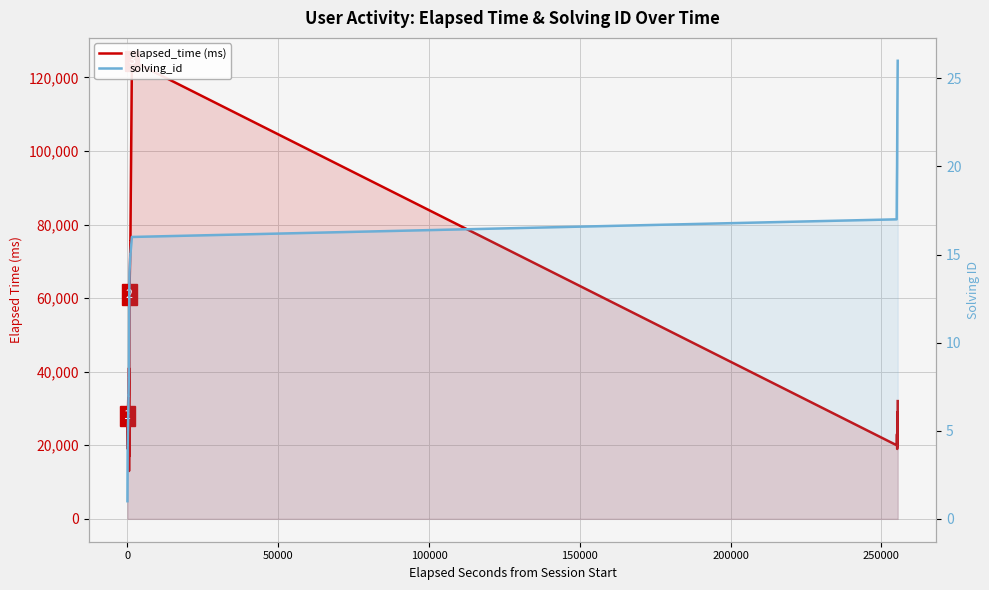

What is the greatest value displayed?

124500